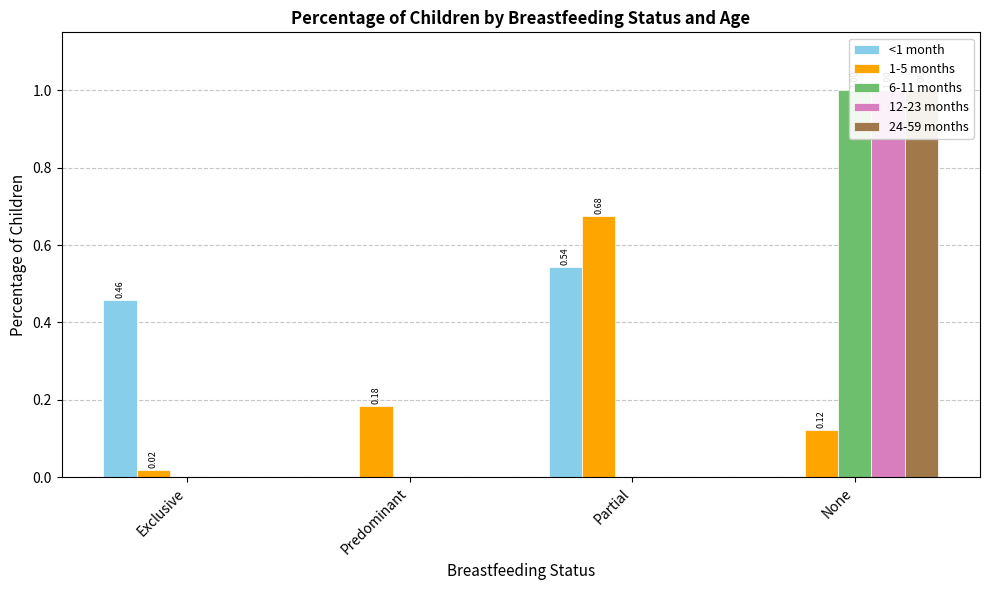

Where is <1 month nearest to the value 0?

Predominant